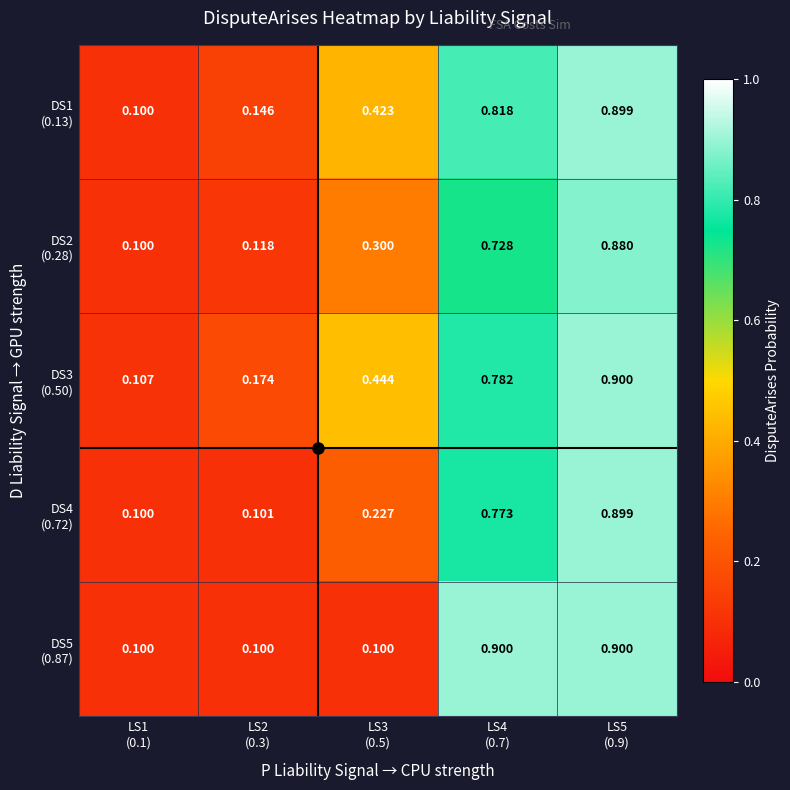

How many series are shown in this chart?

5